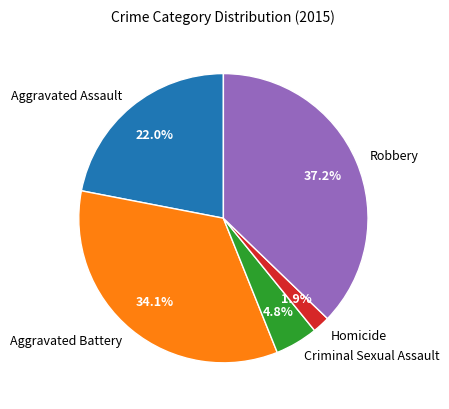

Is the sum of Robbery and Homicide greater than half?

No